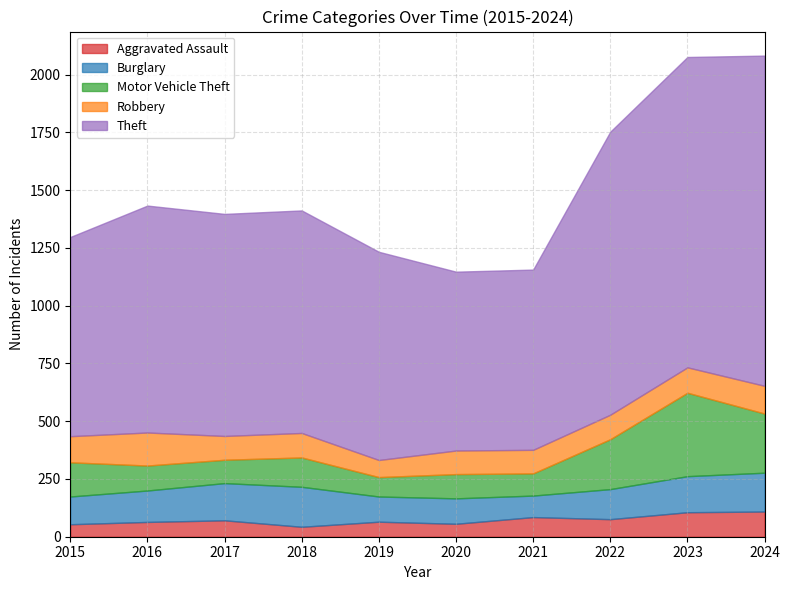

Reading left to right, list all the values displayed in this chart.

Aggravated Assault: 54	64	71	43	65	56	85	76	106	109
Burglary: 120	136	161	173	109	110	93	130	156	168
Motor Vehicle Theft: 148	108	101	127	84	105	96	216	361	256
Robbery: 113	143	103	106	74	102	102	106	110	120
Theft: 862	982	961	963	901	774	780	1225	1343	1429